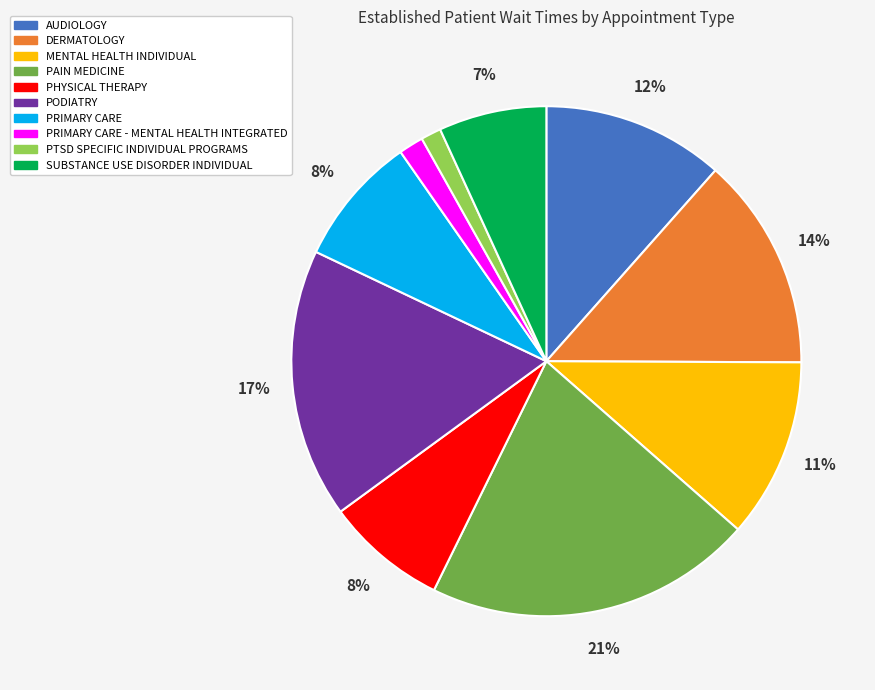

To the nearest percent, what is the difference between the largest and smallest slice percentages?

20%